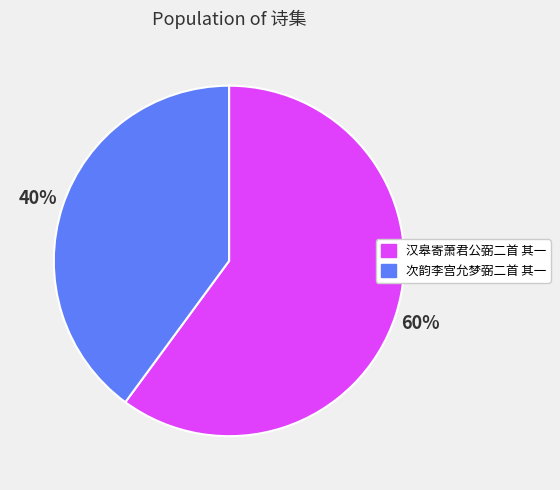

Which category has the smallest portion of the pie?

次韵李宫允梦弼二首 其一